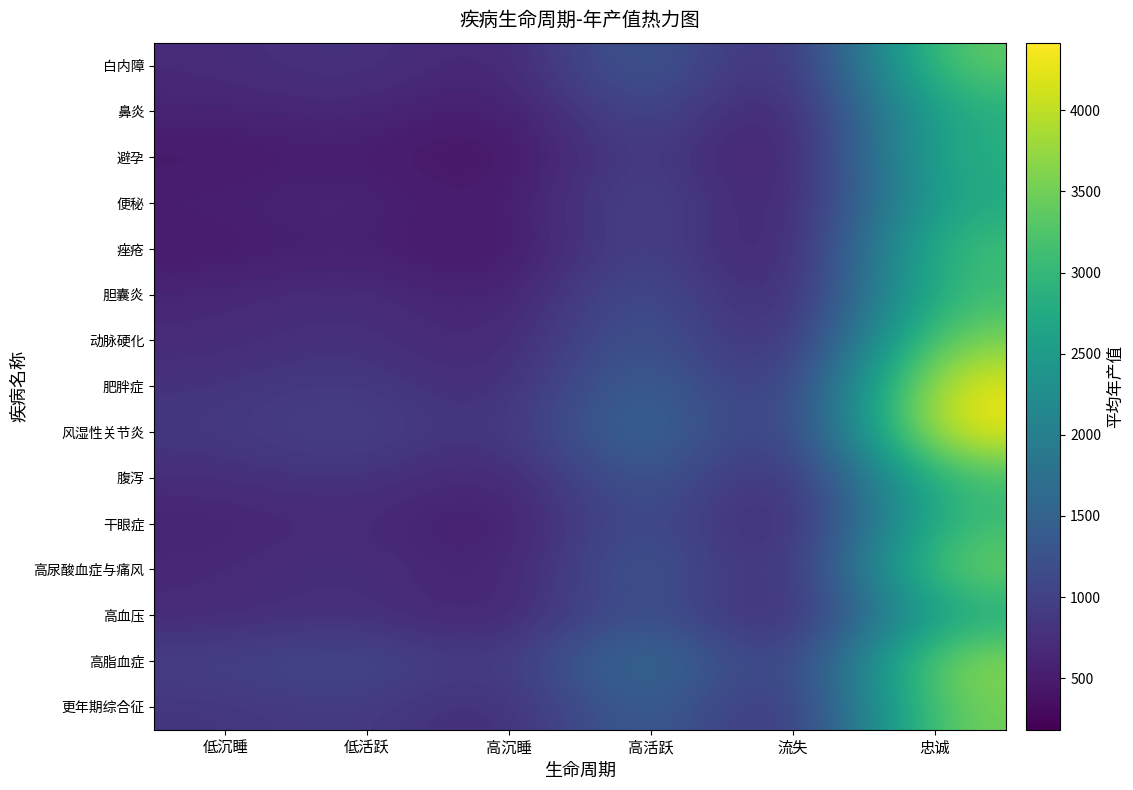

At which category is the sum across all series the highest?

忠诚